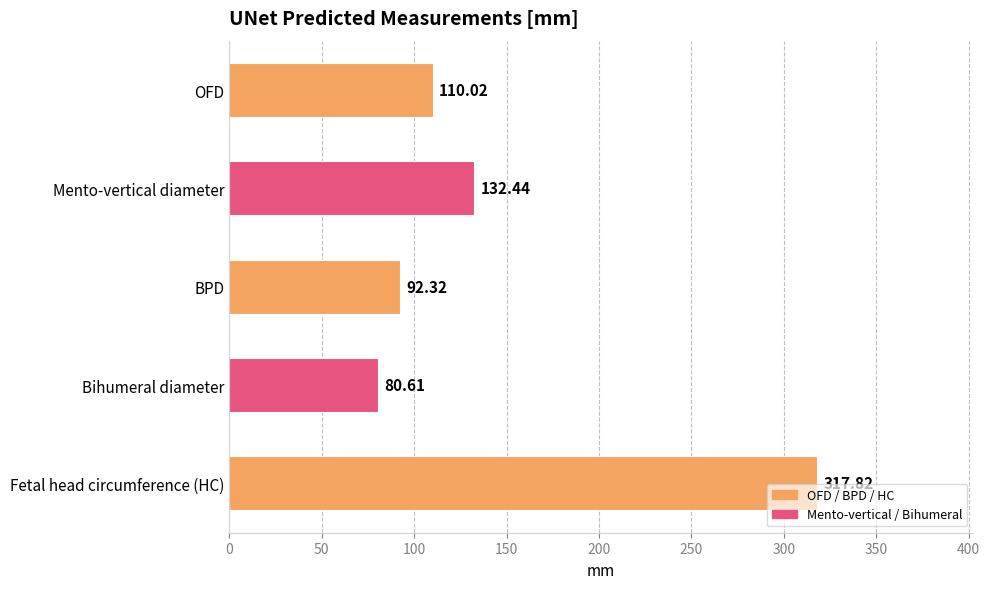

Count the number of categories in the chart.

5